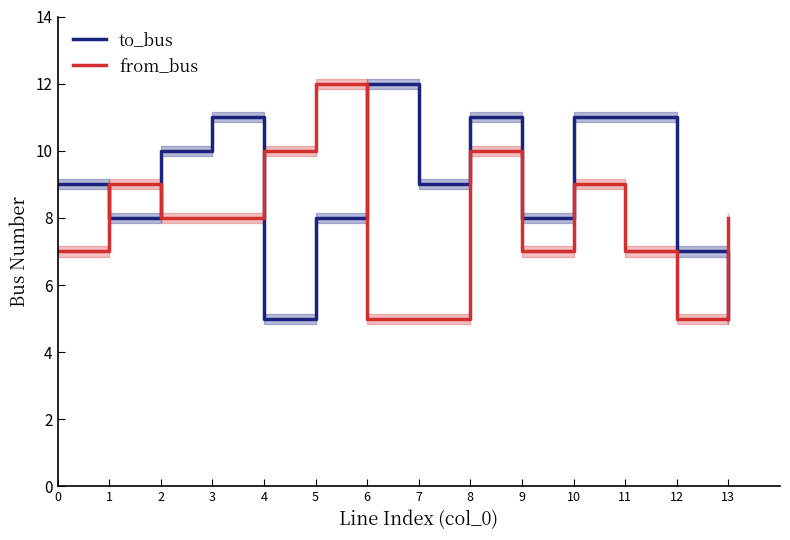

At how many categories does at least one series exceed 8?

11